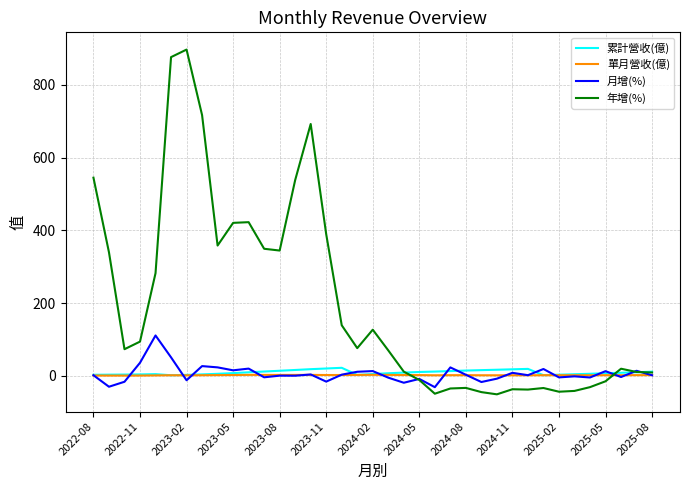

Which series has the largest range (max minus min)?

年增(%)